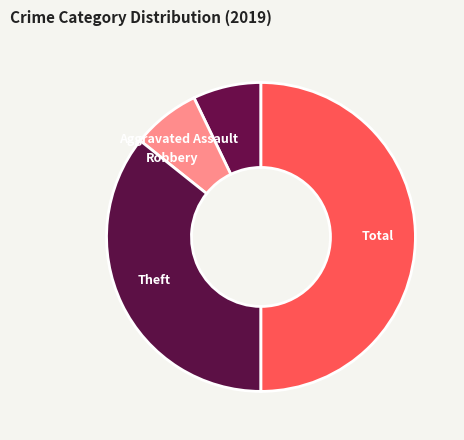

Is it true that Robbery is 7% of the pie?

True